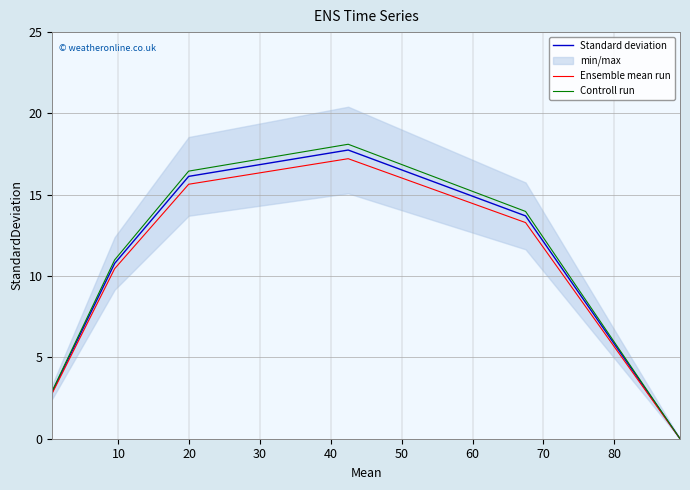

Reading left to right, list all the values displayed in this chart.

Standard deviation: 2.9	10.8	16.1	17.8	13.7	0.0
Ensemble mean run: 2.8	10.5	15.6	17.2	13.3	0.0
Controll run: 2.9	11.0	16.5	18.1	14.0	0.0